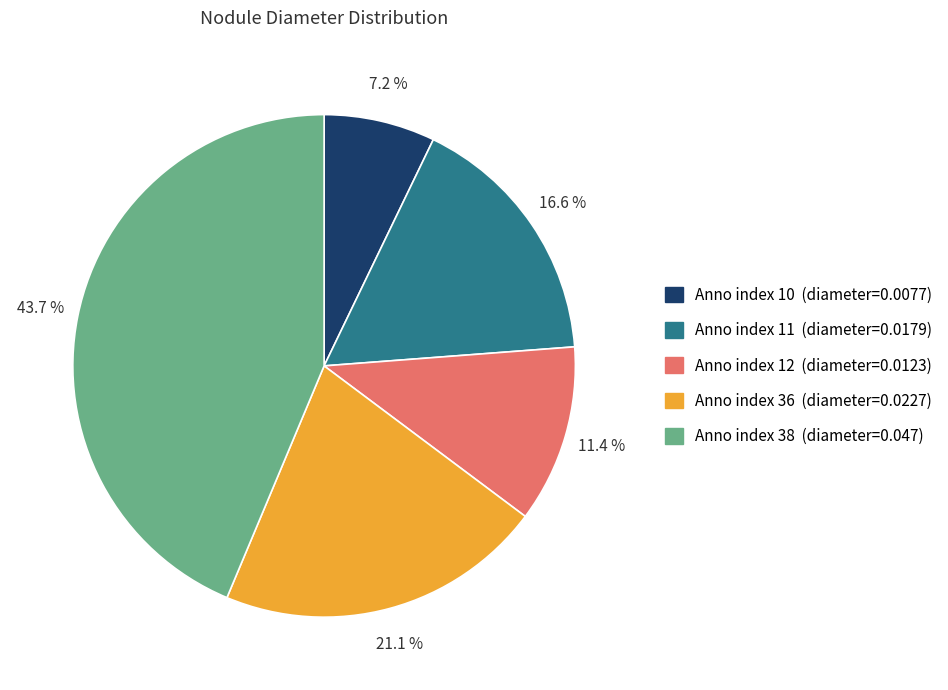

Does any single category account for the majority?

No